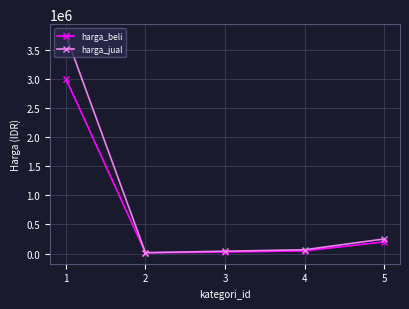

Count the number of categories in the chart.

5